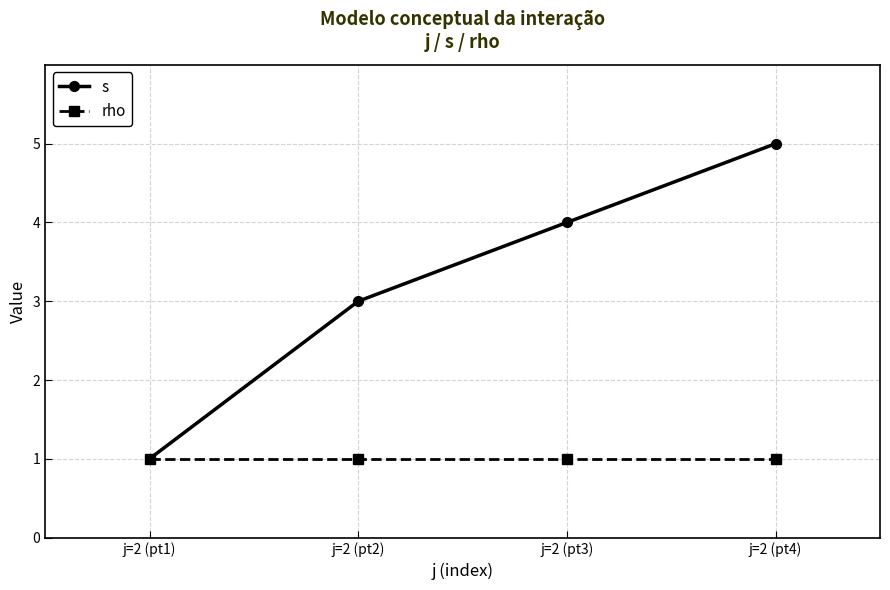

The value of s at j=2 (pt3) is 4. True or false?

True